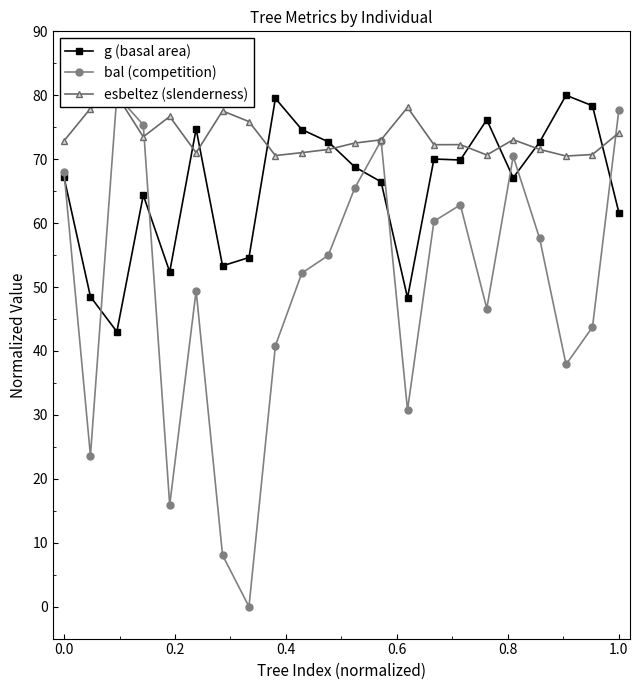

How many data points in g (basal area) are above 68?

11